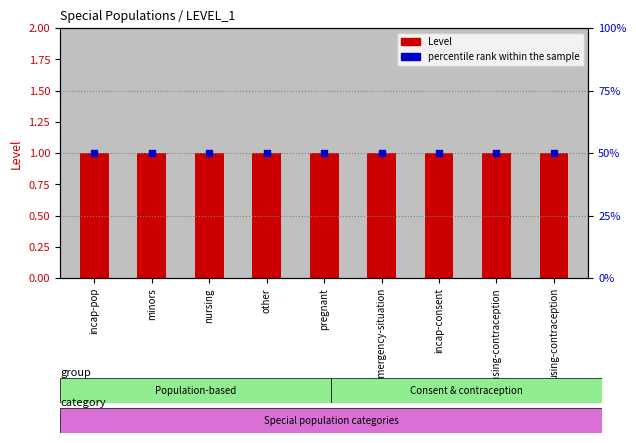

Which series reaches the minimum Y coordinate?

Level